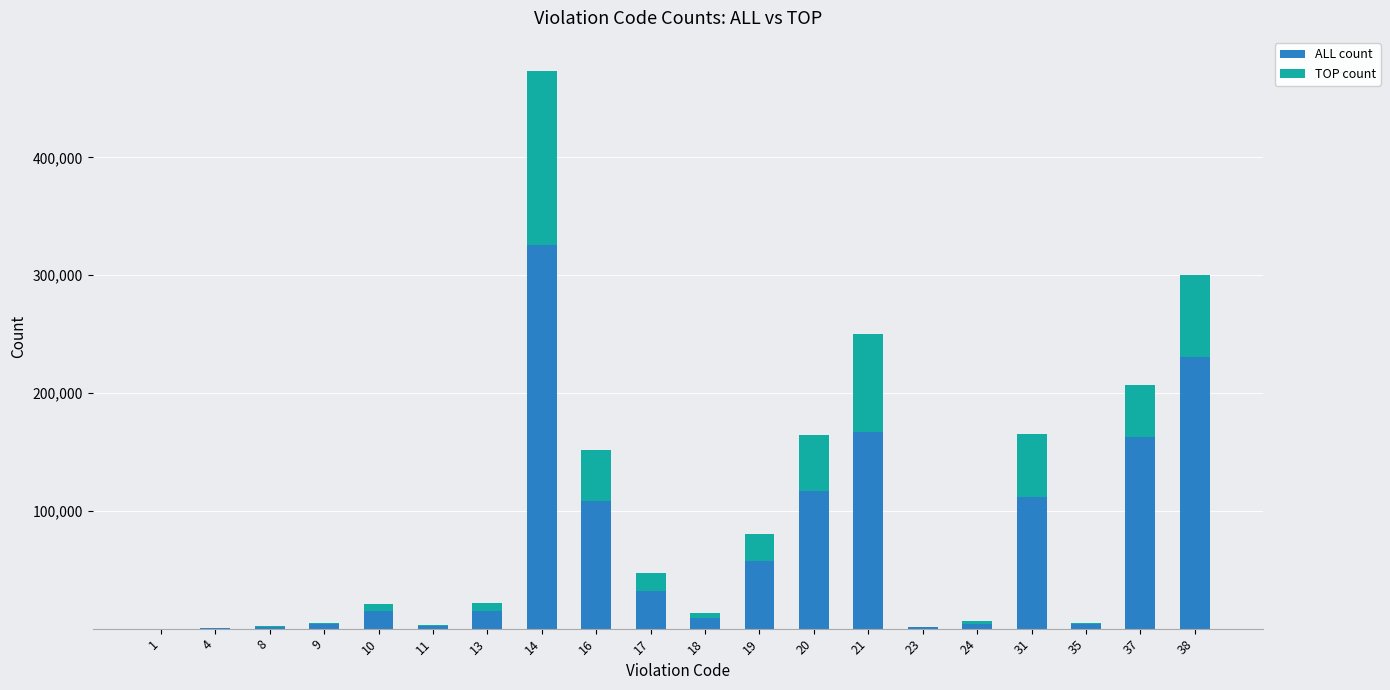

What is the maximum value for ALL count?

326080